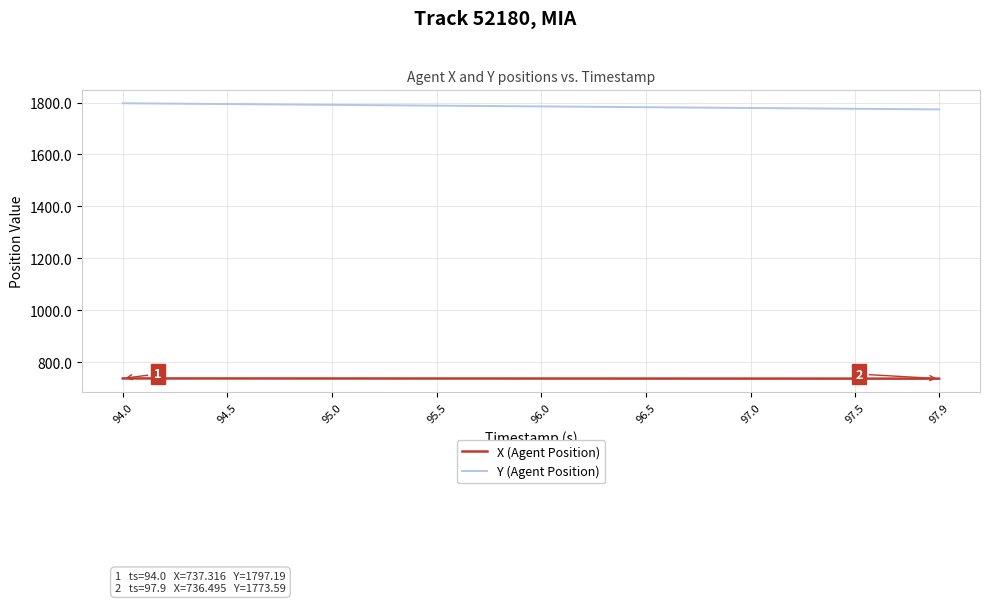

What is the difference between the maximum and minimum values in the X (Agent Position) series?

0.8